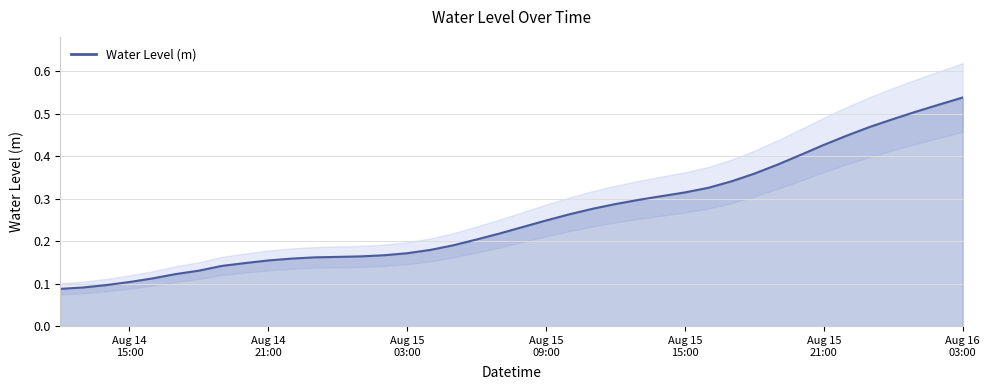

What is the sum of the values at 2024-08-15 15:00:00 and 2024-08-14 13:00:00?

0.4